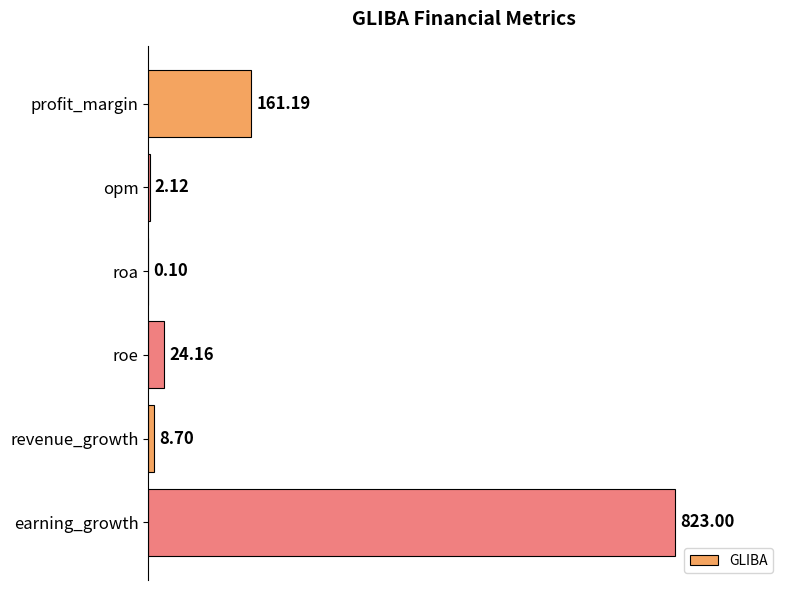

At which category does the chart reach its peak across all series?

earning_growth